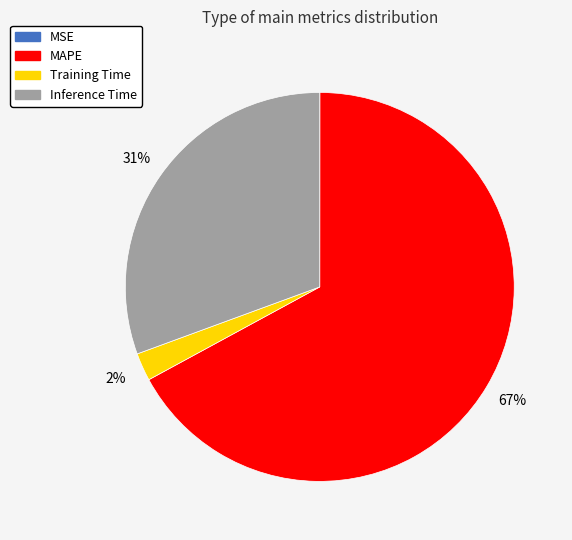

Is the sum of Training Time and Inference Time greater than half?

No